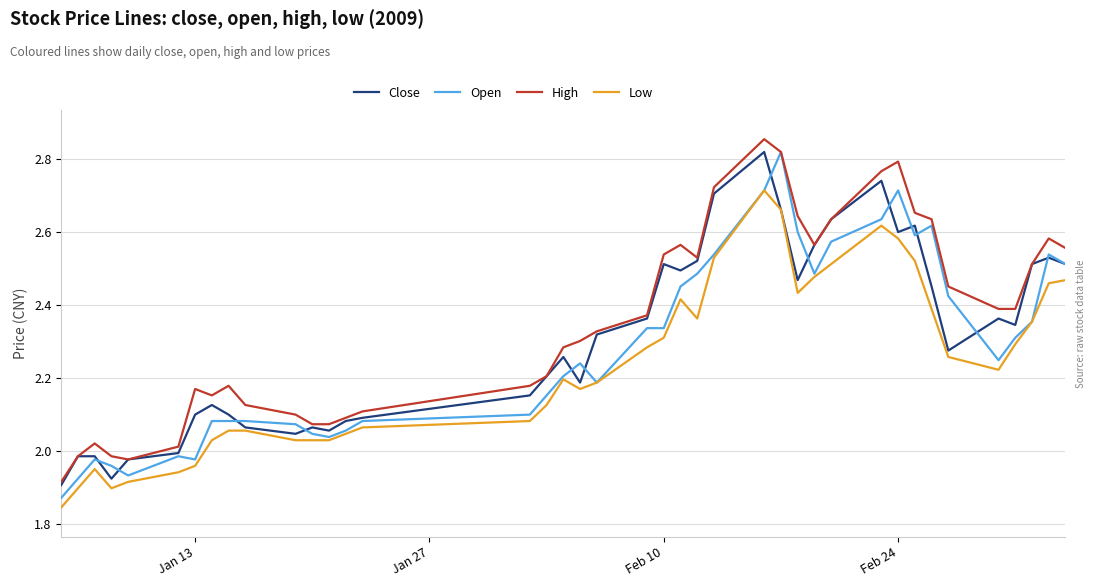

Which series has the largest total across all categories?

High